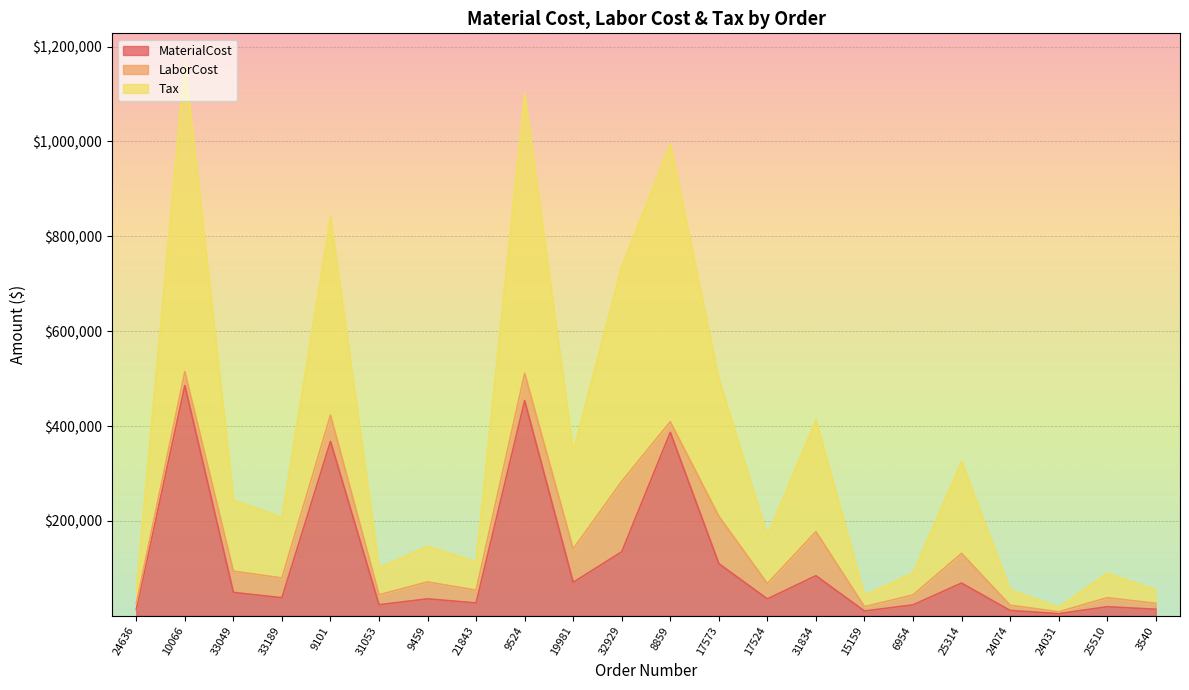

True or false: Tax and MaterialCost intersect in this chart.

False